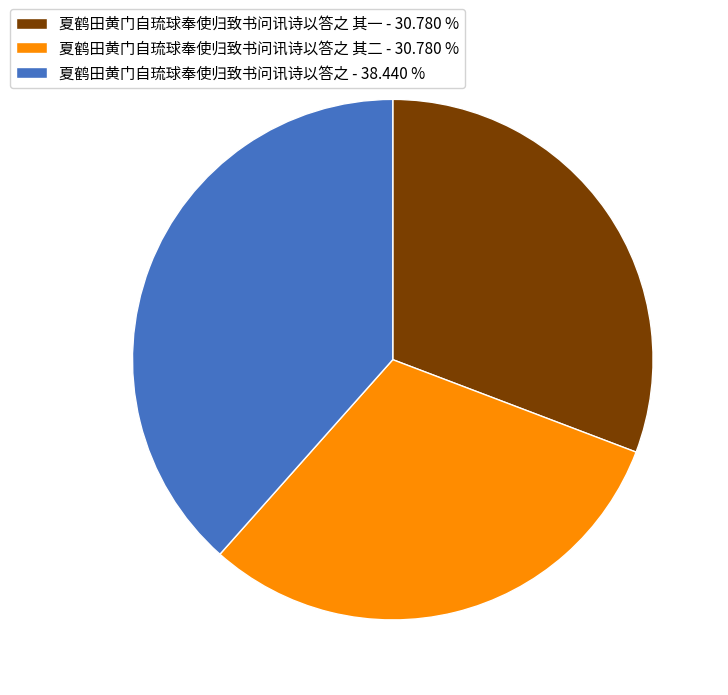

Approximately how many times larger is the value at 夏鹤田黄门自琉球奉使归致书问讯诗以答之 - 38.440 % compared to 夏鹤田黄门自琉球奉使归致书问讯诗以答之 其二 - 30.780 %?

1.2